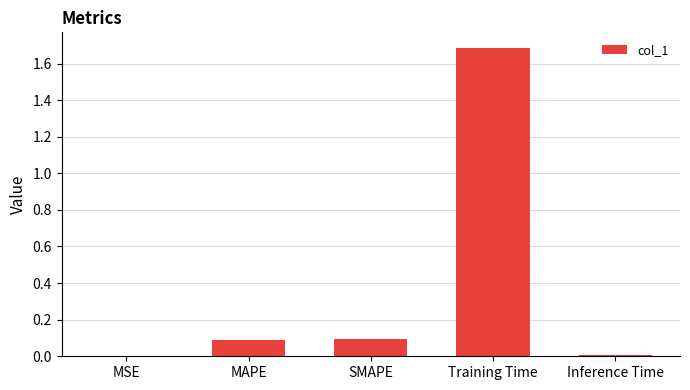

What is the maximum value shown in the chart?

1.7